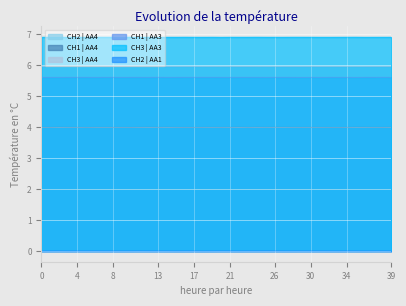

At how many categories does at least one series exceed 4?

40